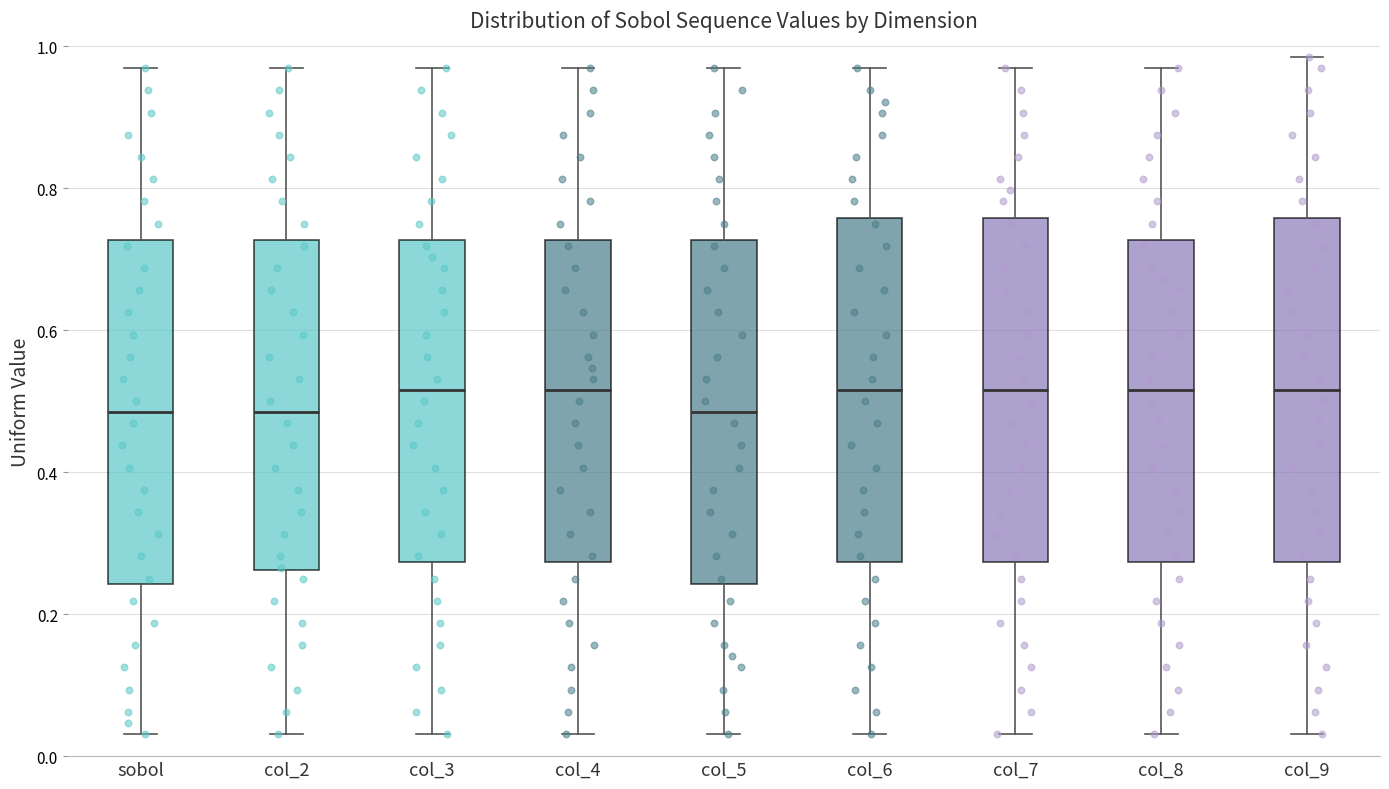

Where is the lower edge of the box for col_3 on the y-axis? The values are not printed on the chart, so give them approximately, as read against the axis.

0.28